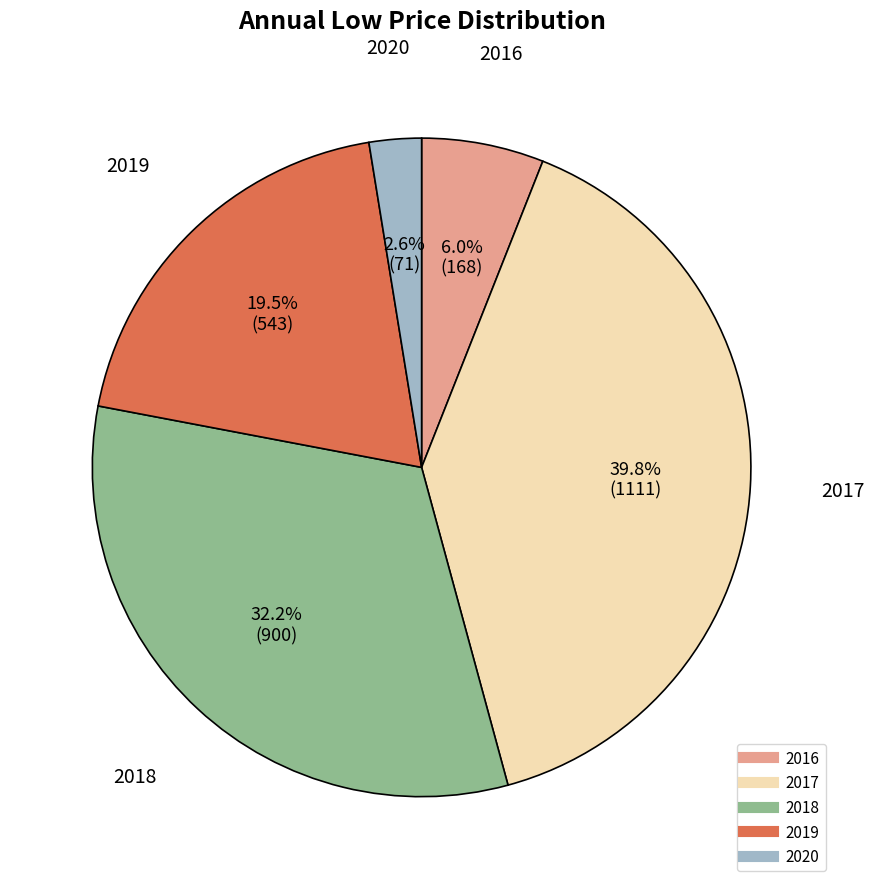

To the nearest percent, what is the average slice percentage?

20%